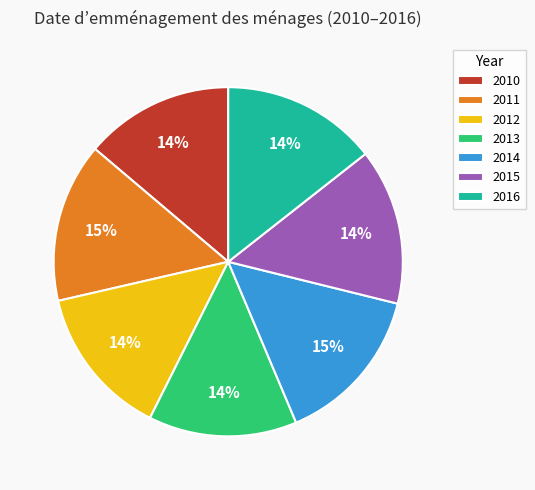

How many segments does this pie chart have?

7